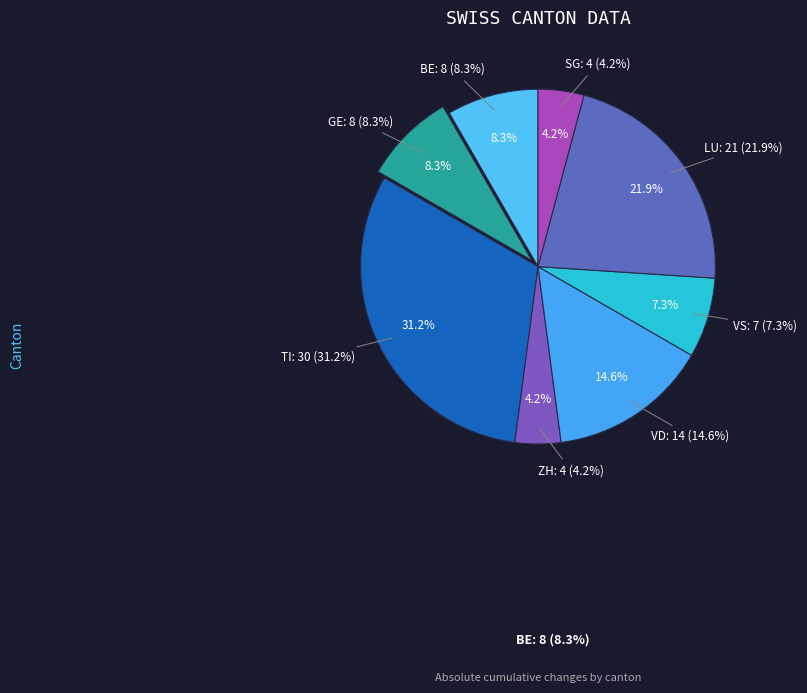

Does any single category account for the majority?

No